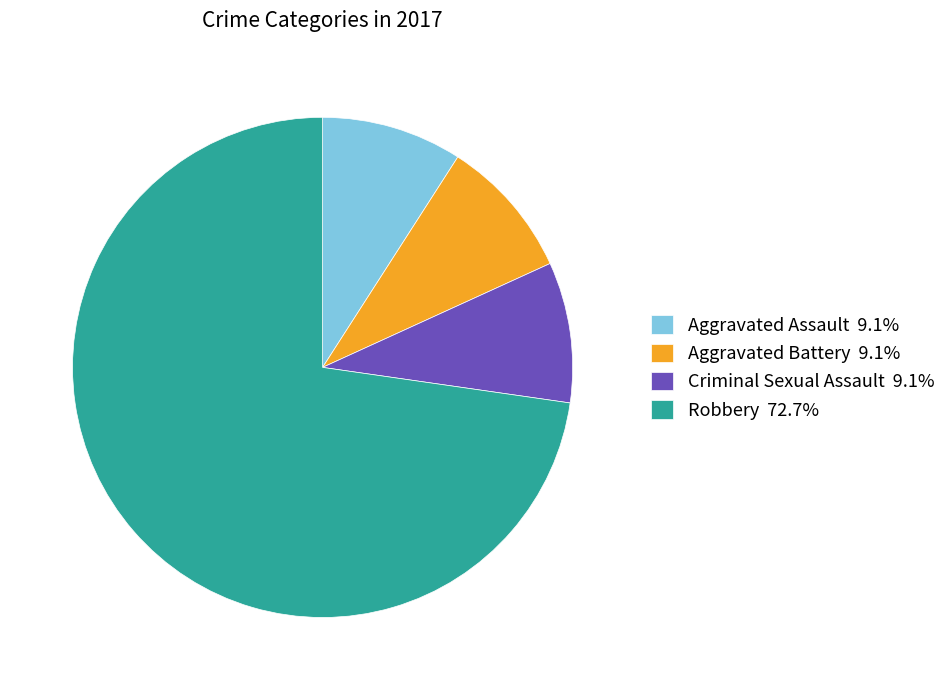

Is it true that Aggravated Assault is 9% of the pie?

True